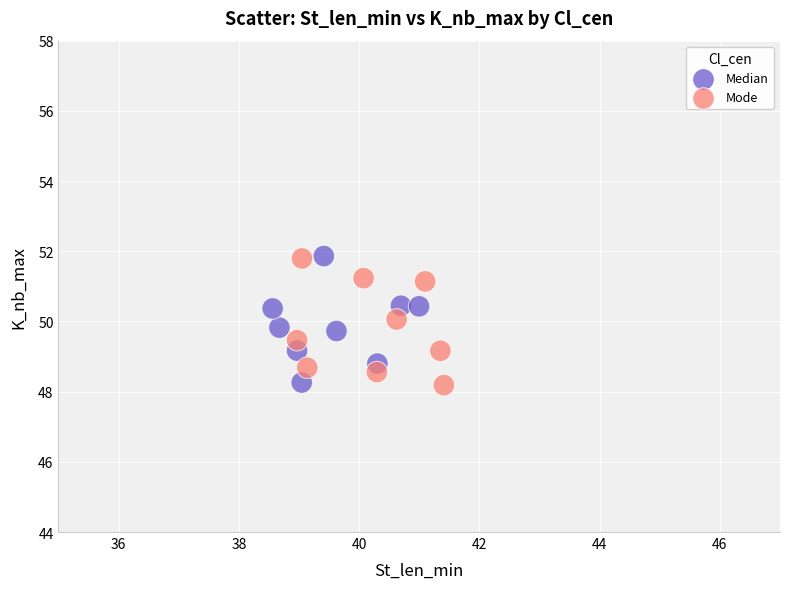

What are all the series names shown in the legend?

Median, Mode